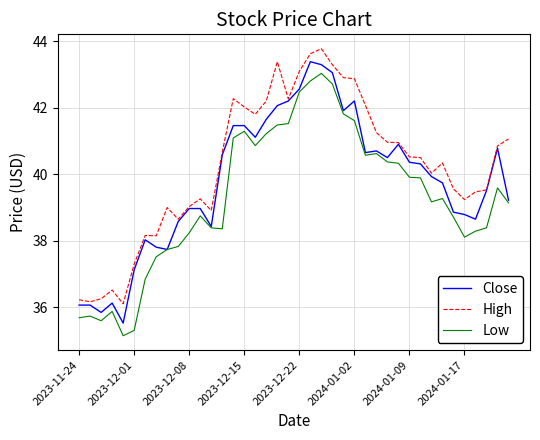

True or false: Low and High intersect in this chart.

False